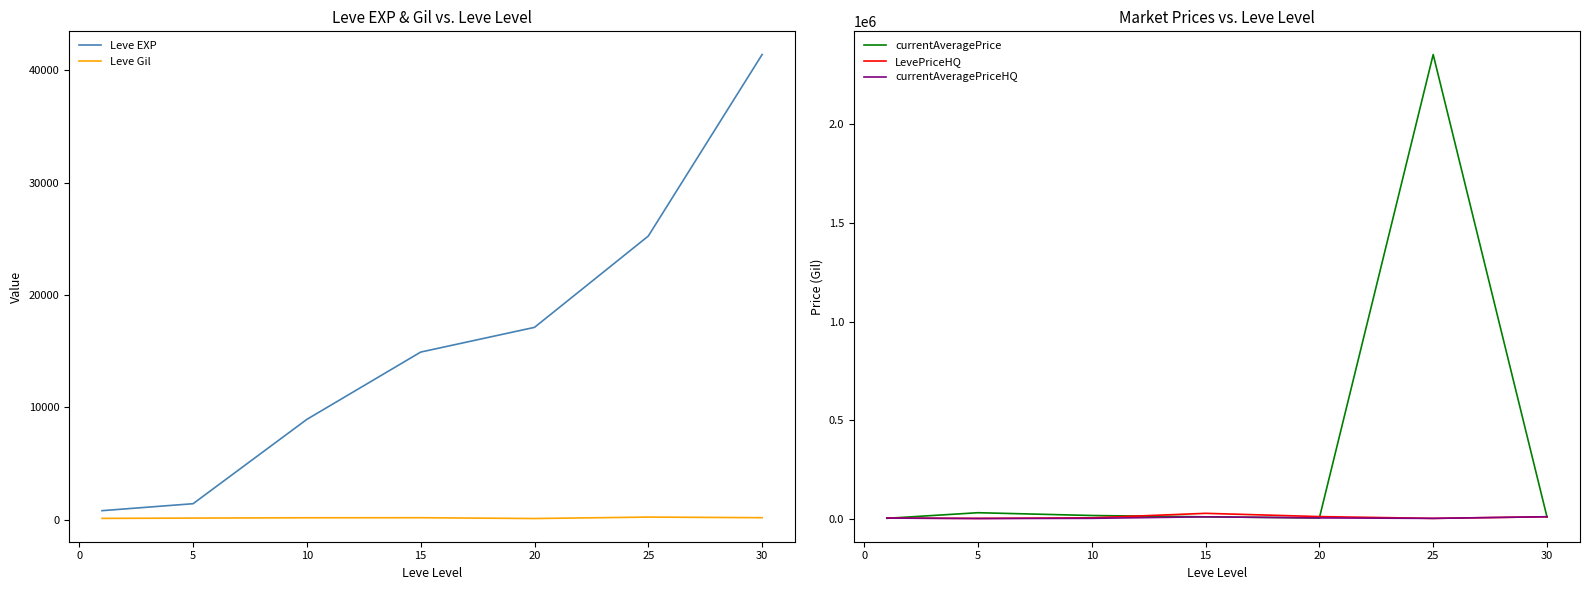

At how many categories does at least one series exceed 2092472?

1